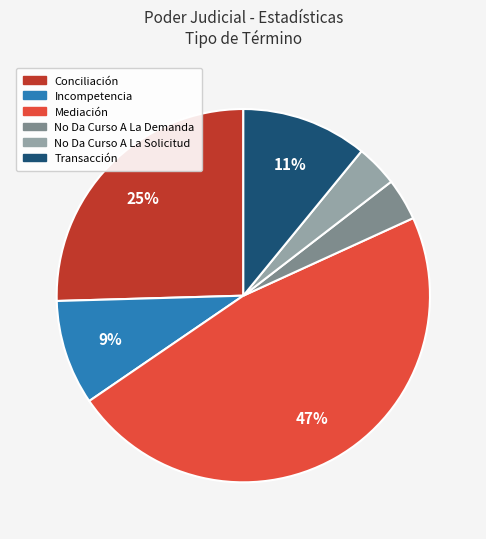

To the nearest percent, what is the combined percentage of Transacción and Mediación?

58%